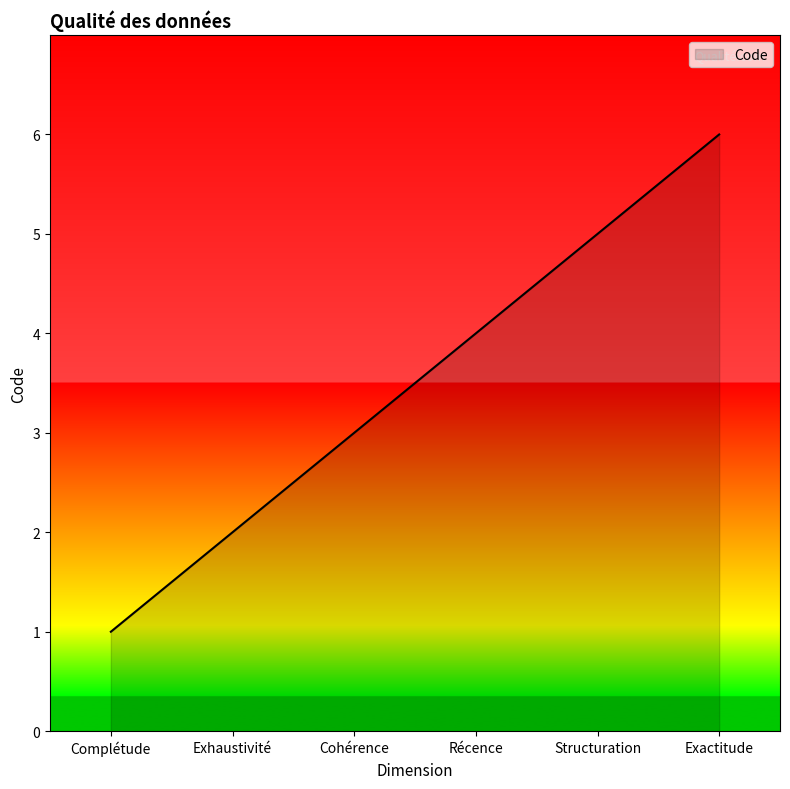

Reading left to right, what are all the values shown in this chart?

1	2	3	4	5	6